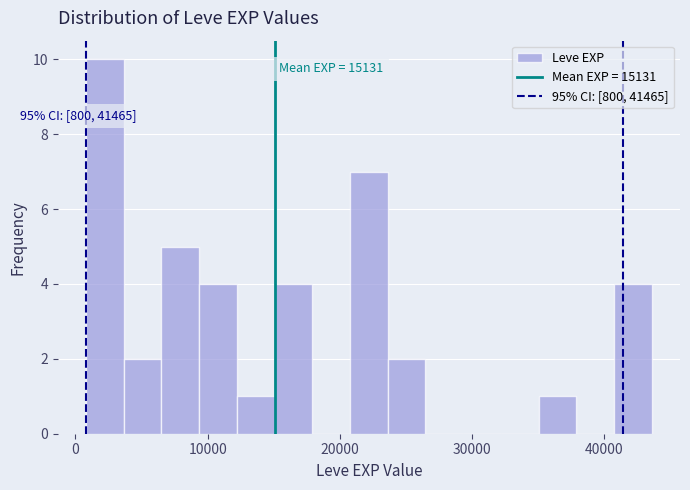

Read against the x-axis, roughly where is the centre of the tallest bar?

2000